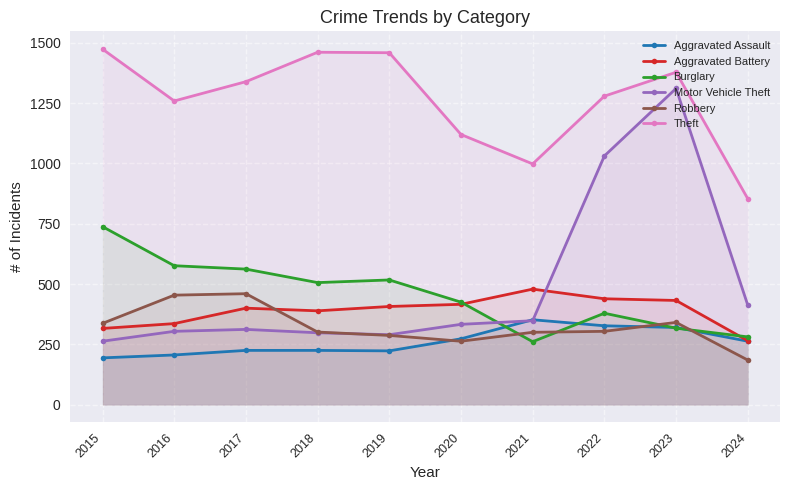

At which category is the sum across all series the highest?

2023